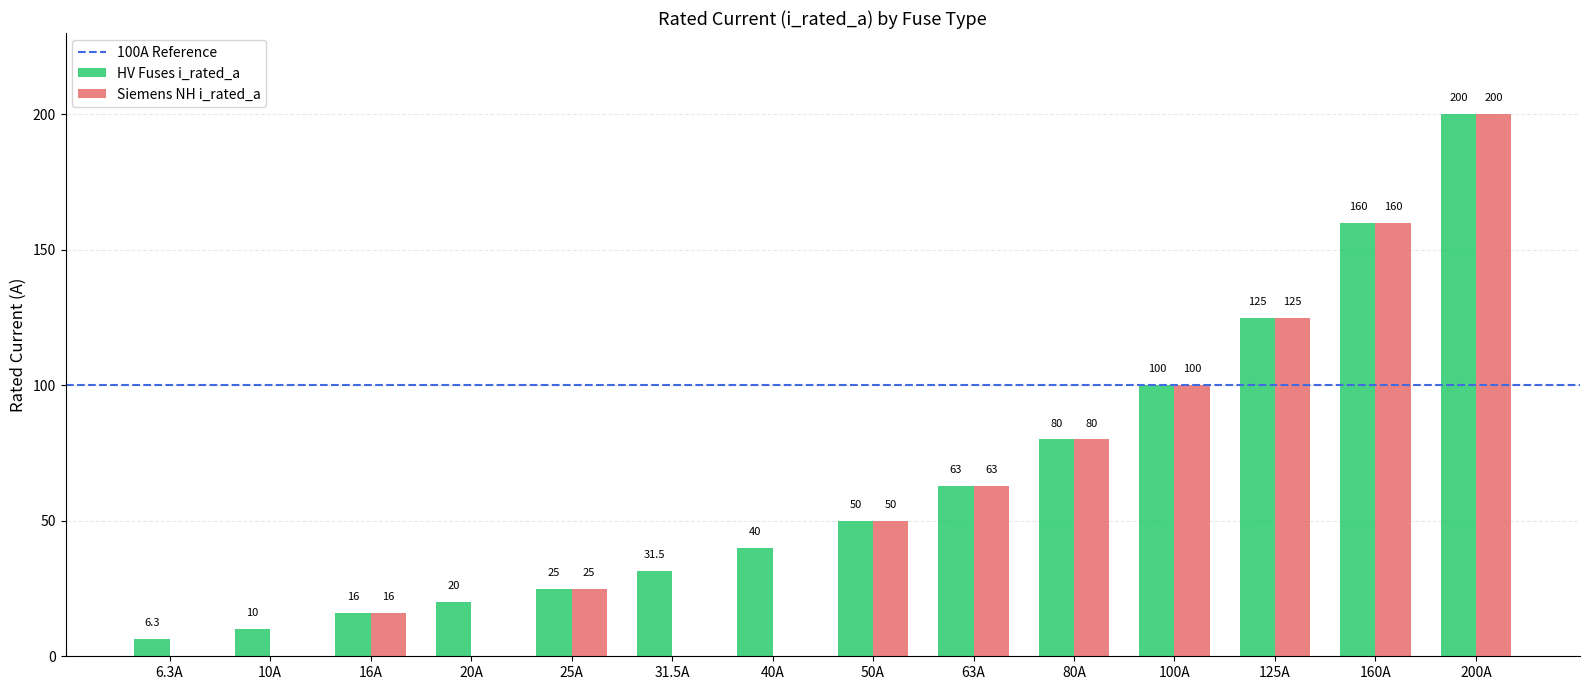

Are the bars horizontal?

No